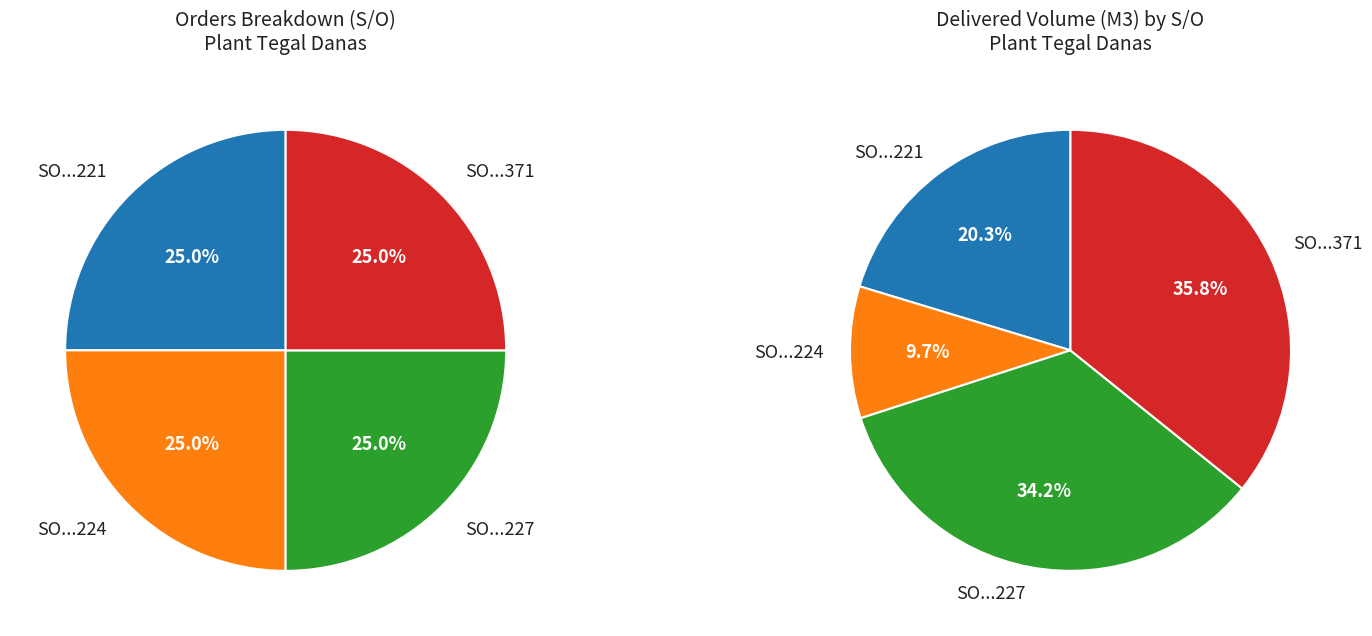

Which category has the biggest portion of the pie?

SO03-IDM190300371